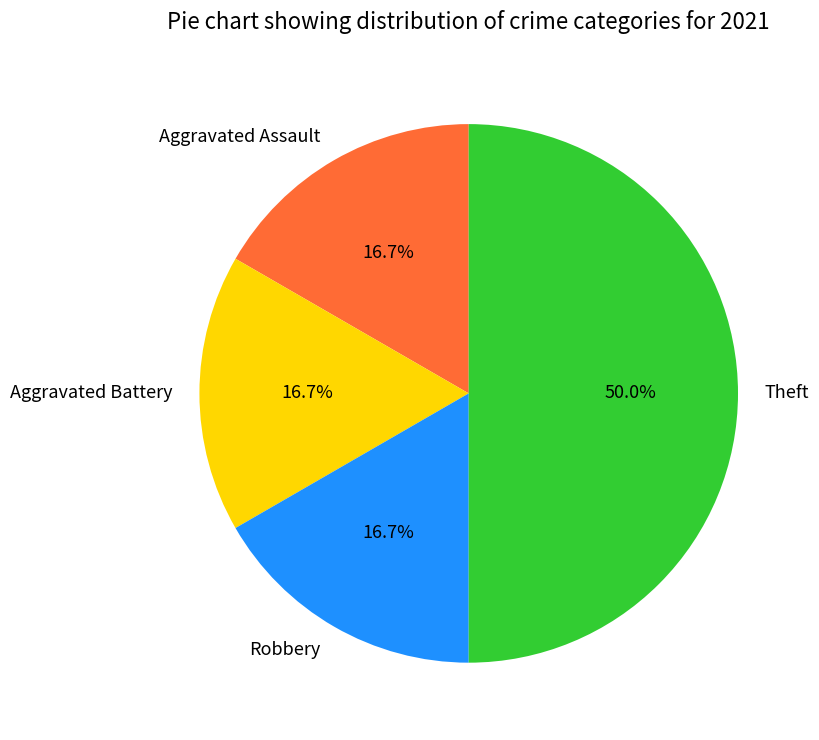

Does Aggravated Assault represent more than half of the total?

No